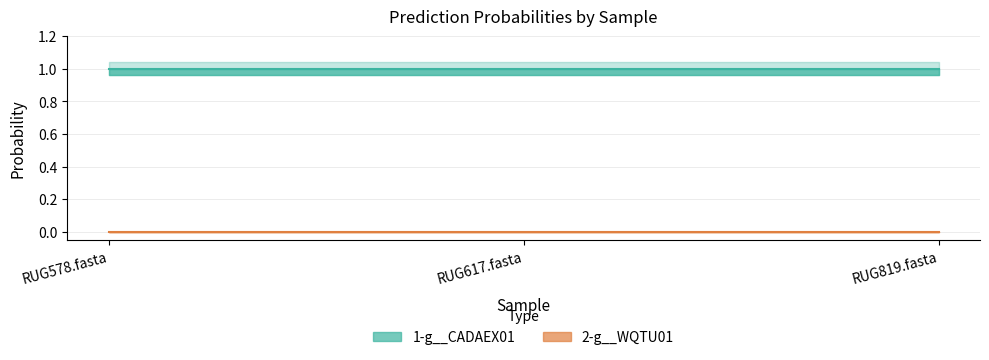

What position from the left is RUG819.fasta?

3